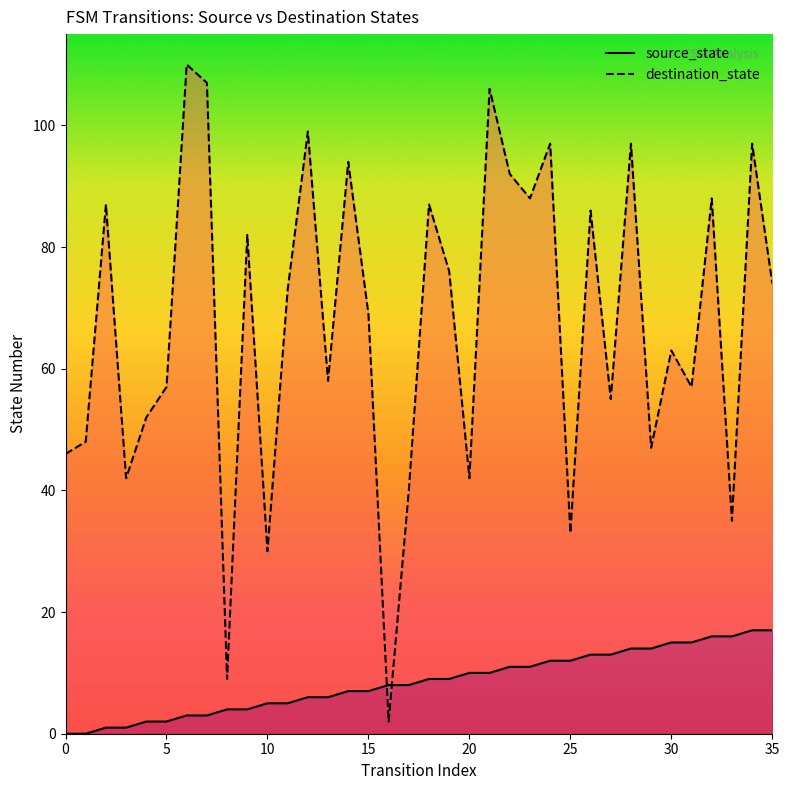

Reading right to left, list all the values displayed in this chart.

source_state: 17	17	16	16	15	15	14	14	13	13	12	12	11	11	10	10	9	9	8	8	7	7	6	6	5	5	4	4	3	3	2	2	1	1	0	0
destination_state: 74	97	35	88	57	63	47	97	55	86	33	97	88	92	106	42	76	87	40	2	69	94	58	99	73	30	82	9	107	110	57	52	42	87	48	46